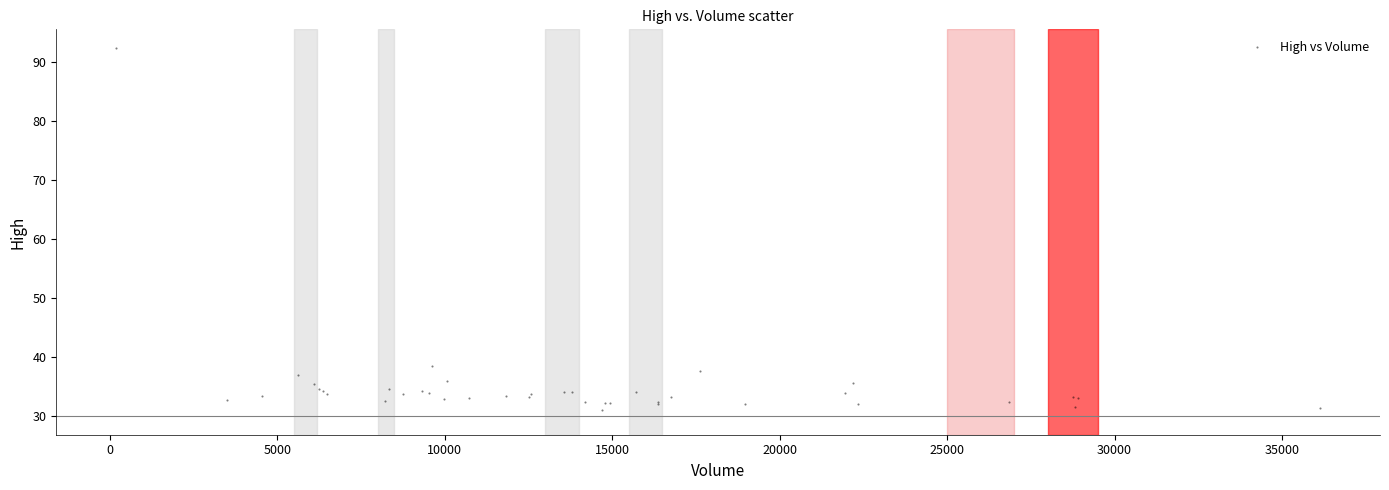

What Y value in the scatter plot is closest to 61?

38.5